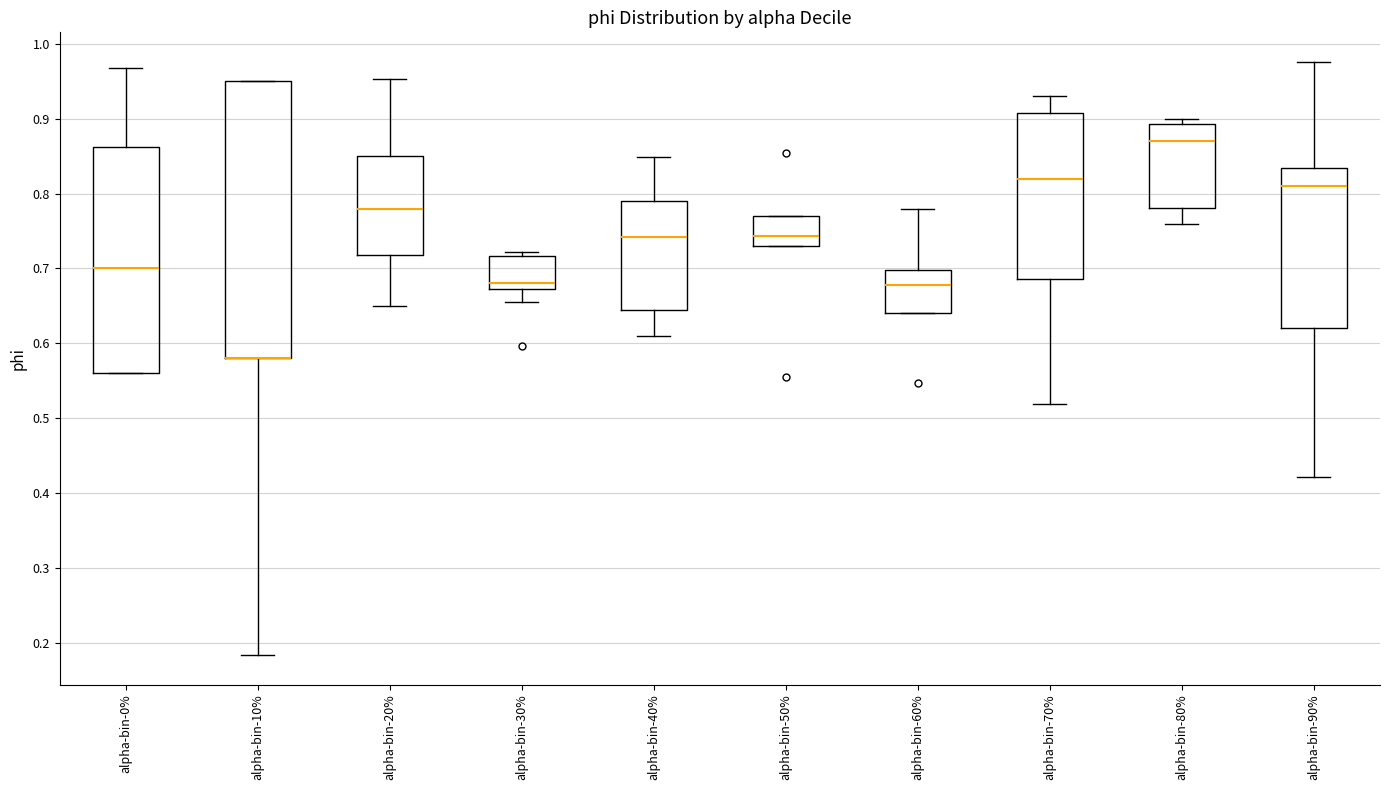

Reading left to right, transcribe this box plot: for each box, give where its median line is, the range the box spans, and where its two whiskers end, as read against the y-axis. The values are not printed on the chart, so give them approximately, as read against the axis.

alpha-bin-0%: median 0.70, box 0.56 to 0.86, whiskers 0.56 to 0.97
alpha-bin-10%: median 0.58 (drawn on the box's lower edge), box 0.58 to 0.95, whiskers 0.18 to 0.95
alpha-bin-20%: median 0.78, box 0.72 to 0.85, whiskers 0.65 to 0.95
alpha-bin-30%: median 0.68, box 0.67 to 0.72, whiskers 0.66 to 0.72 (just above the box's upper edge)
alpha-bin-40%: median 0.74, box 0.64 to 0.79, whiskers 0.61 to 0.85
alpha-bin-50%: median 0.74, box 0.73 to 0.77, whiskers 0.73 to 0.77
alpha-bin-60%: median 0.68, box 0.64 to 0.70, whiskers 0.64 to 0.78
alpha-bin-70%: median 0.82, box 0.69 to 0.91, whiskers 0.52 to 0.93
alpha-bin-80%: median 0.87, box 0.78 to 0.89, whiskers 0.76 to 0.90
alpha-bin-90%: median 0.81, box 0.62 to 0.83, whiskers 0.42 to 0.98